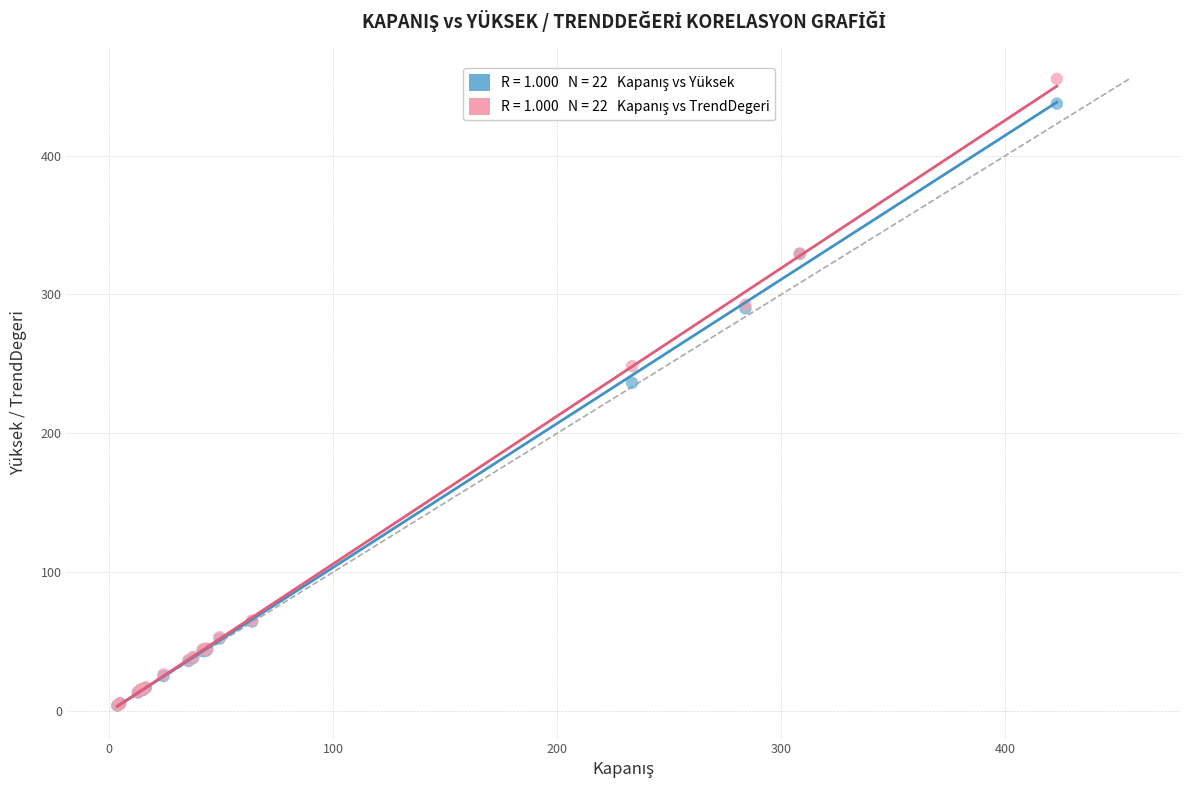

Across all series, what Y value is closest to 229?

236.3